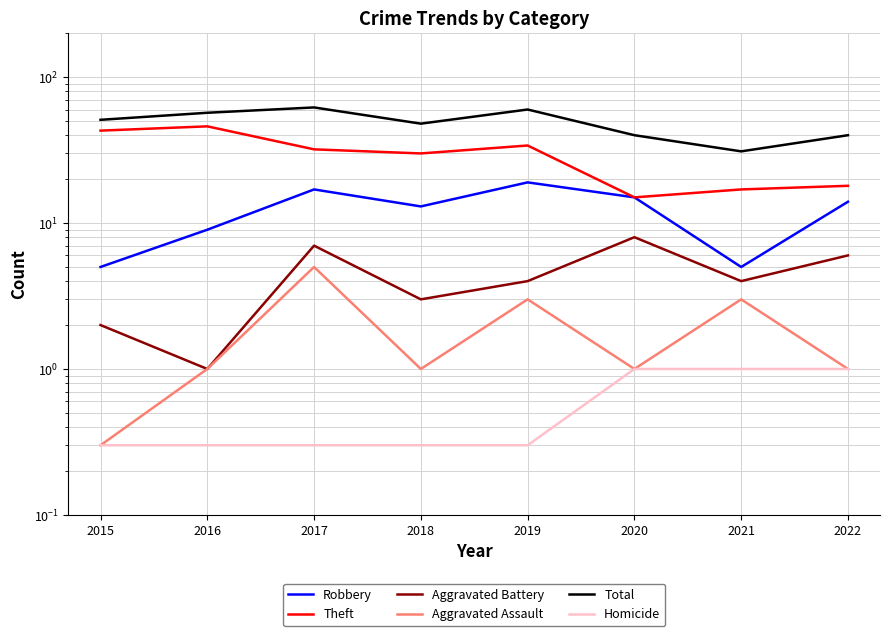

What are all the series names shown in the legend?

Robbery, Theft, Aggravated Battery, Aggravated Assault, Total, Homicide